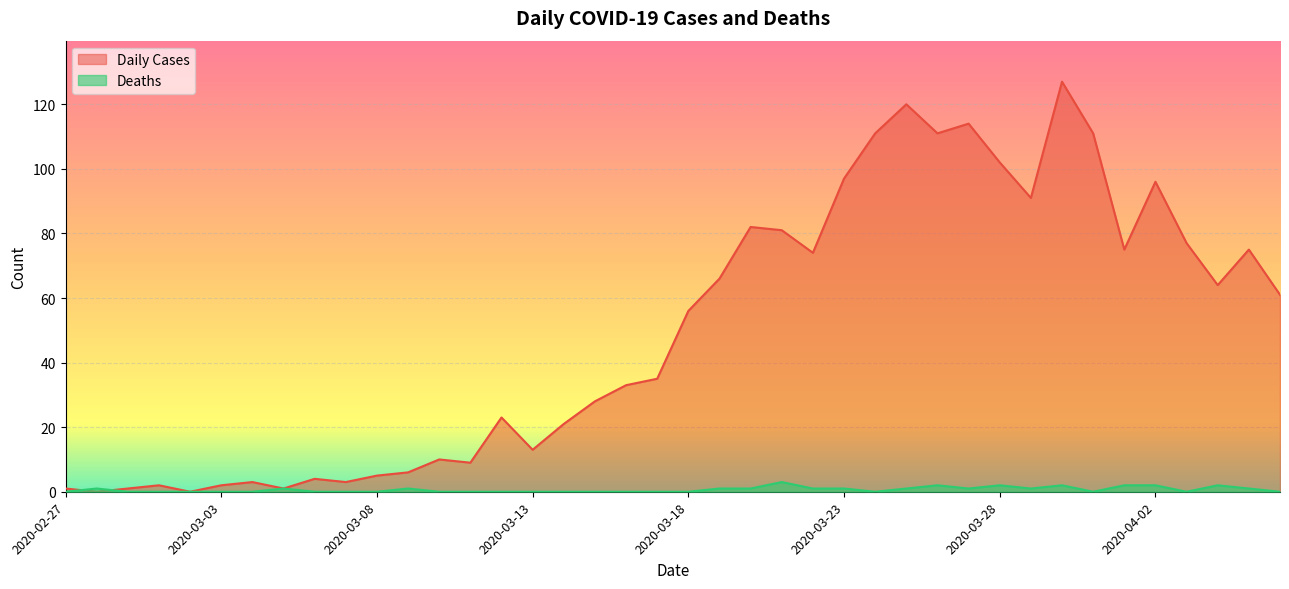

At which label does Deaths reach its peak?

2020-03-21